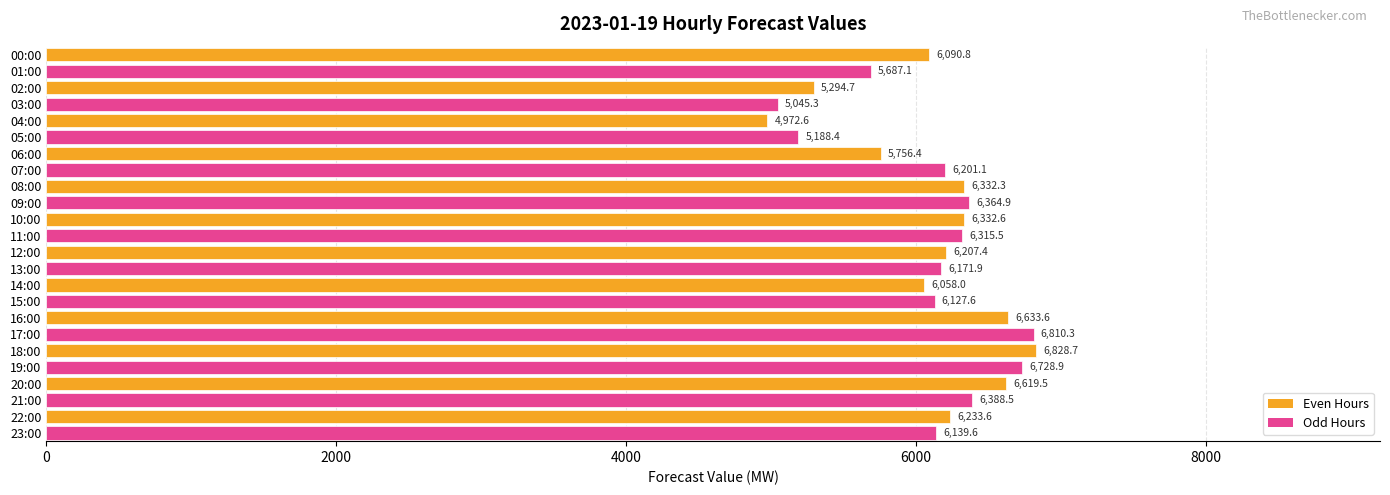

What is the label of the 3rd bar from the bottom?

21:00